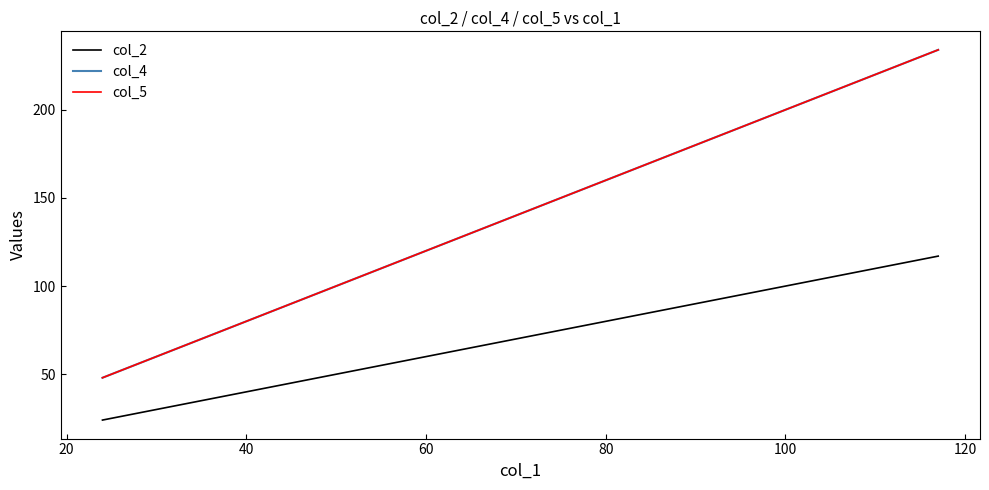

What is the label of the 2nd point from the left?

20